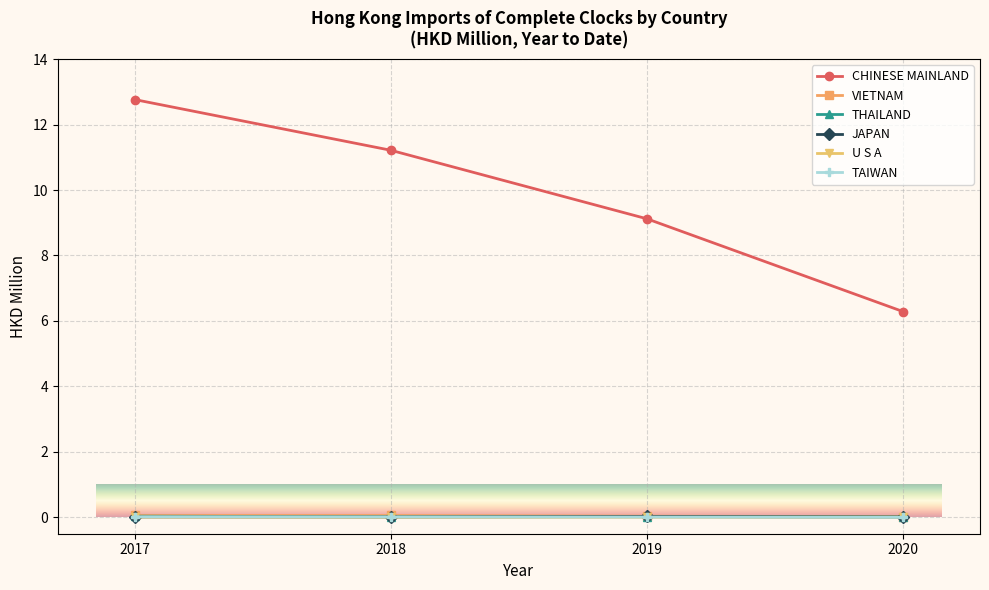

True or false: VIETNAM and U S A cross at least once.

False